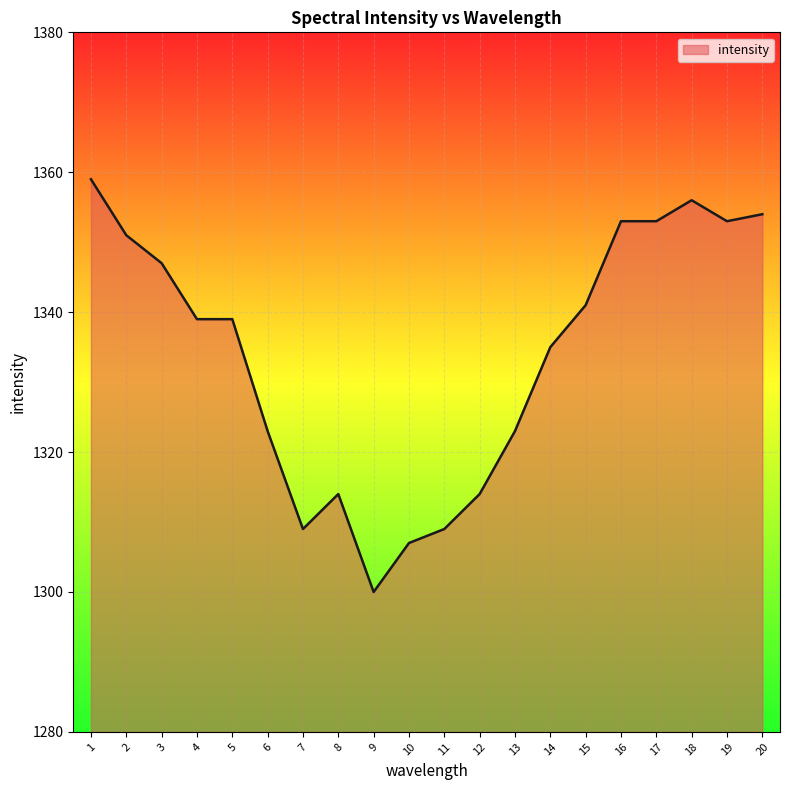

Which label corresponds to the smallest value in the chart?

9